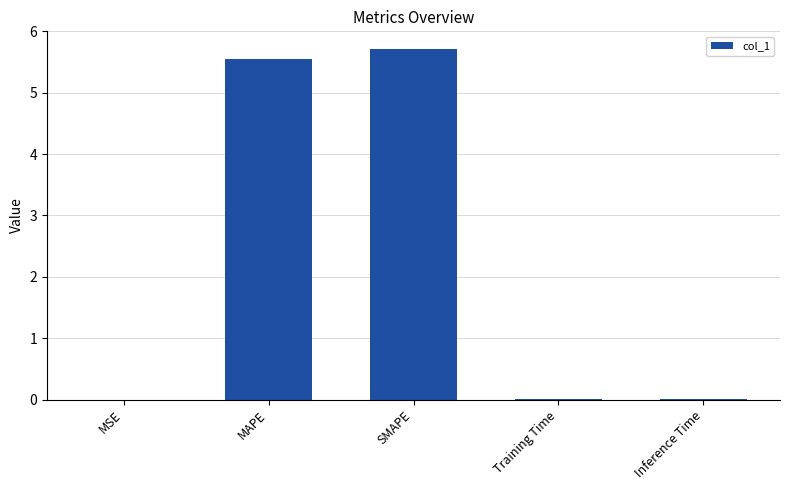

The chart shows a value of 2.9 at SMAPE. True or false?

False